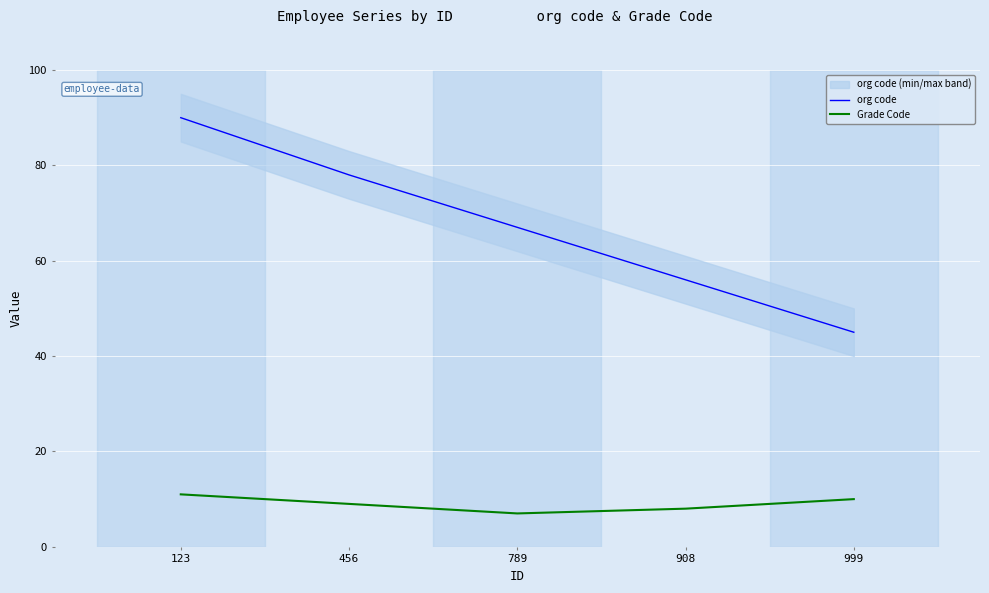

What is the lowest value of the org code series?

45